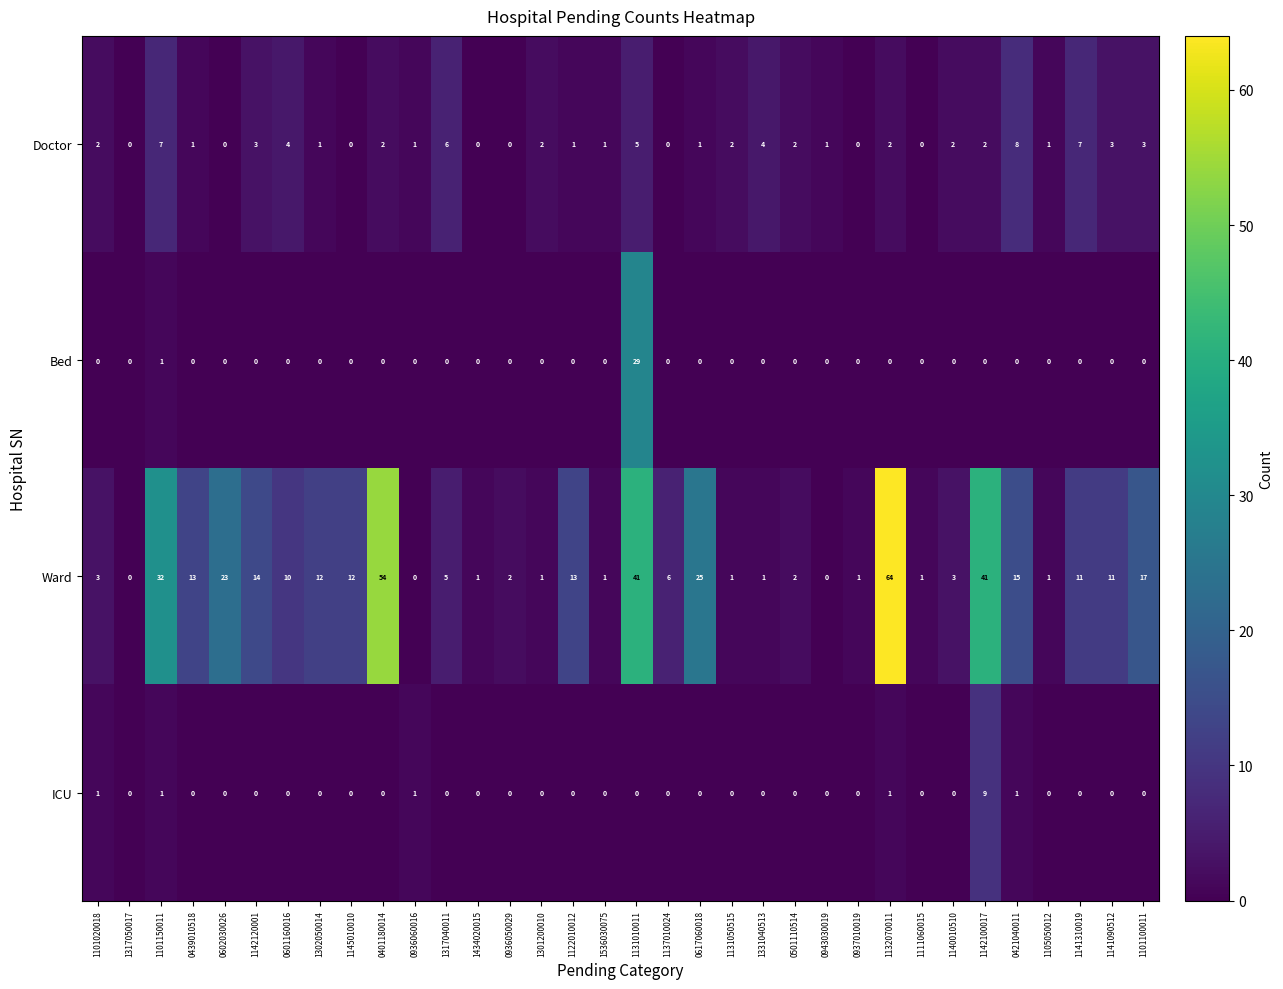

Between 1101020018 and 1131050515, which series saw the biggest shift?

Ward